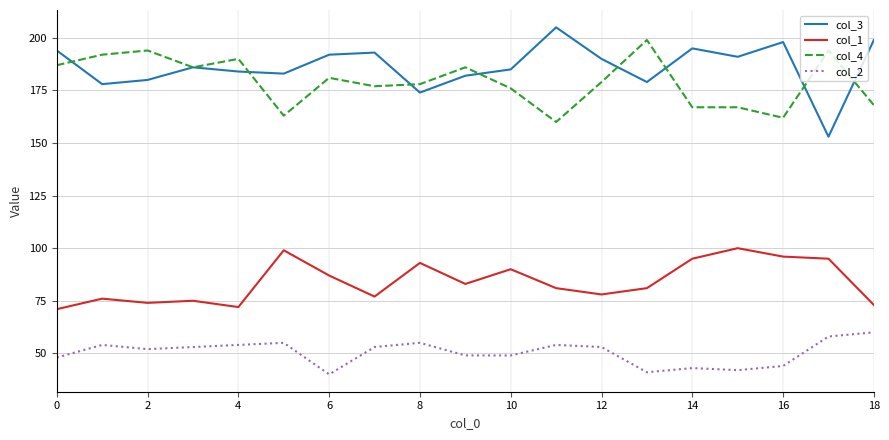

What is the minimum value shown in the chart?

40